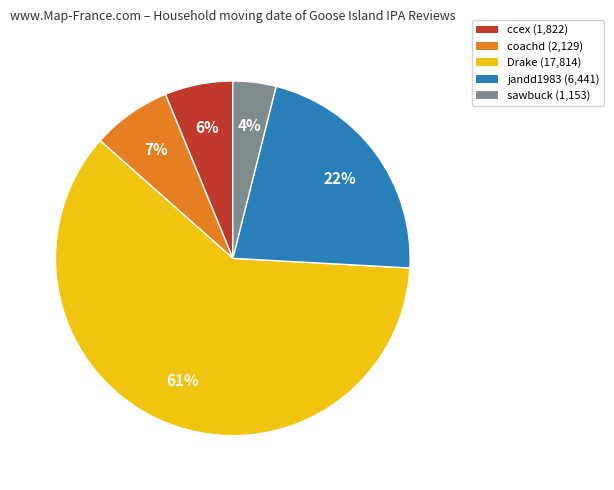

Does any single category account for the majority?

Yes